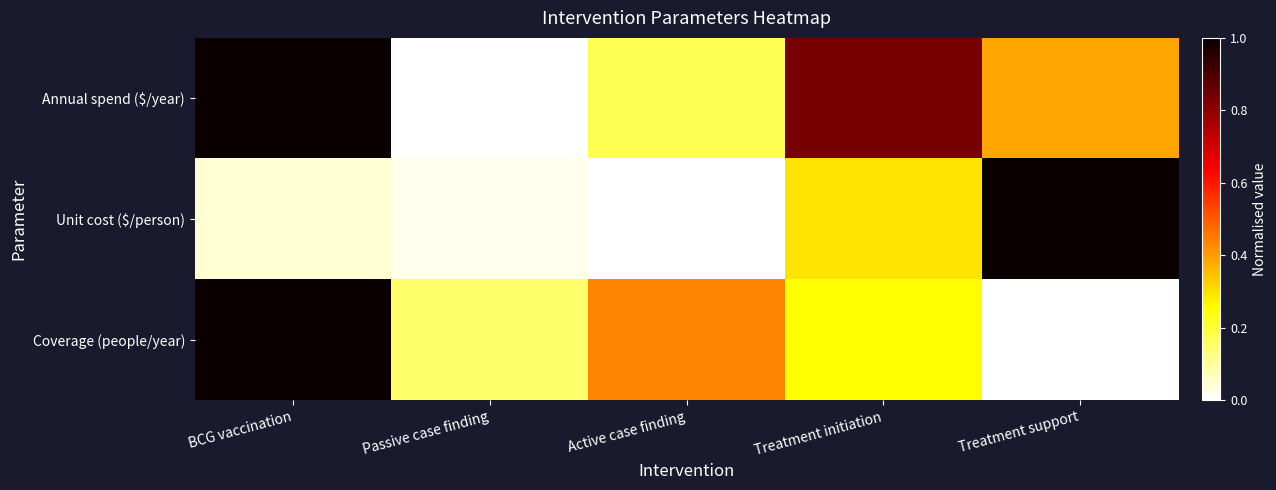

Reading left to right, what are all the values shown in this chart?

Annual spend ($/year): BCG vaccination=1.0	Passive case finding=0.0	Active case finding=0.2	Treatment initiation=0.8	Treatment support=0.4
Unit cost ($/person): BCG vaccination=0.0	Passive case finding=0.0	Active case finding=0.0	Treatment initiation=0.3	Treatment support=1.0
Coverage (people/year): BCG vaccination=1.0	Passive case finding=0.2	Active case finding=0.4	Treatment initiation=0.3	Treatment support=0.0